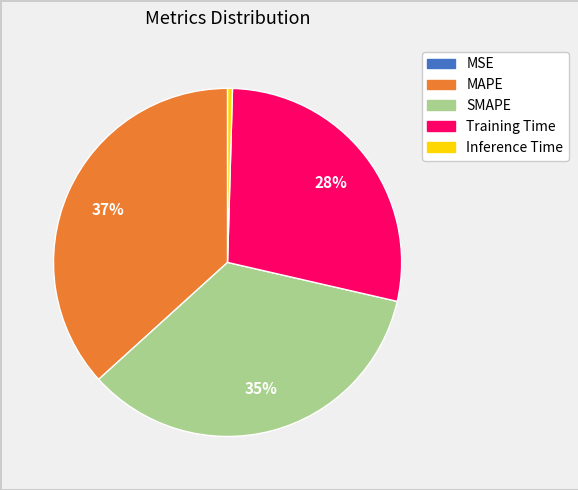

To the nearest percent, what is the average slice percentage?

20%